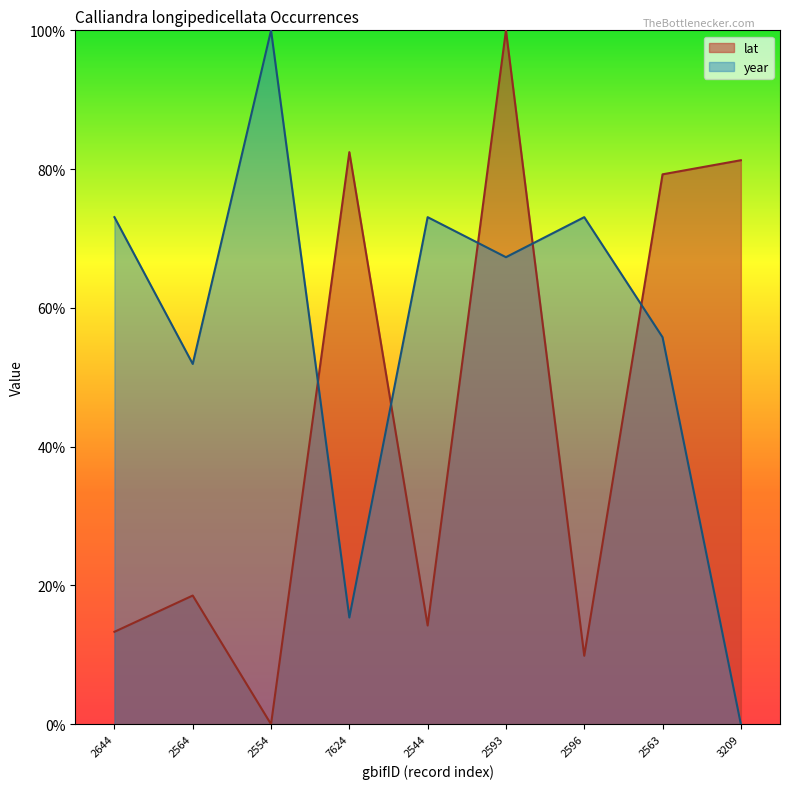

True or false: lat has a value of 9.9 at 2596.

True